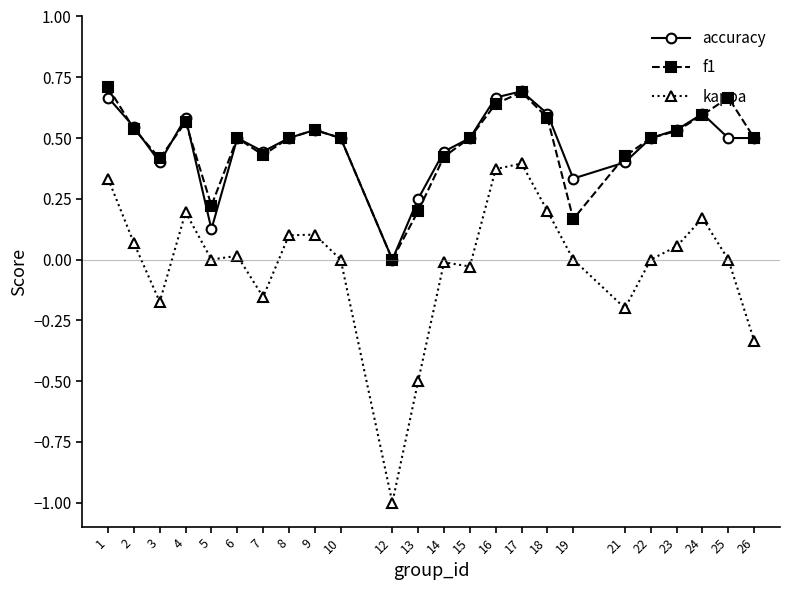

At which label does kappa first exceed 0?

1